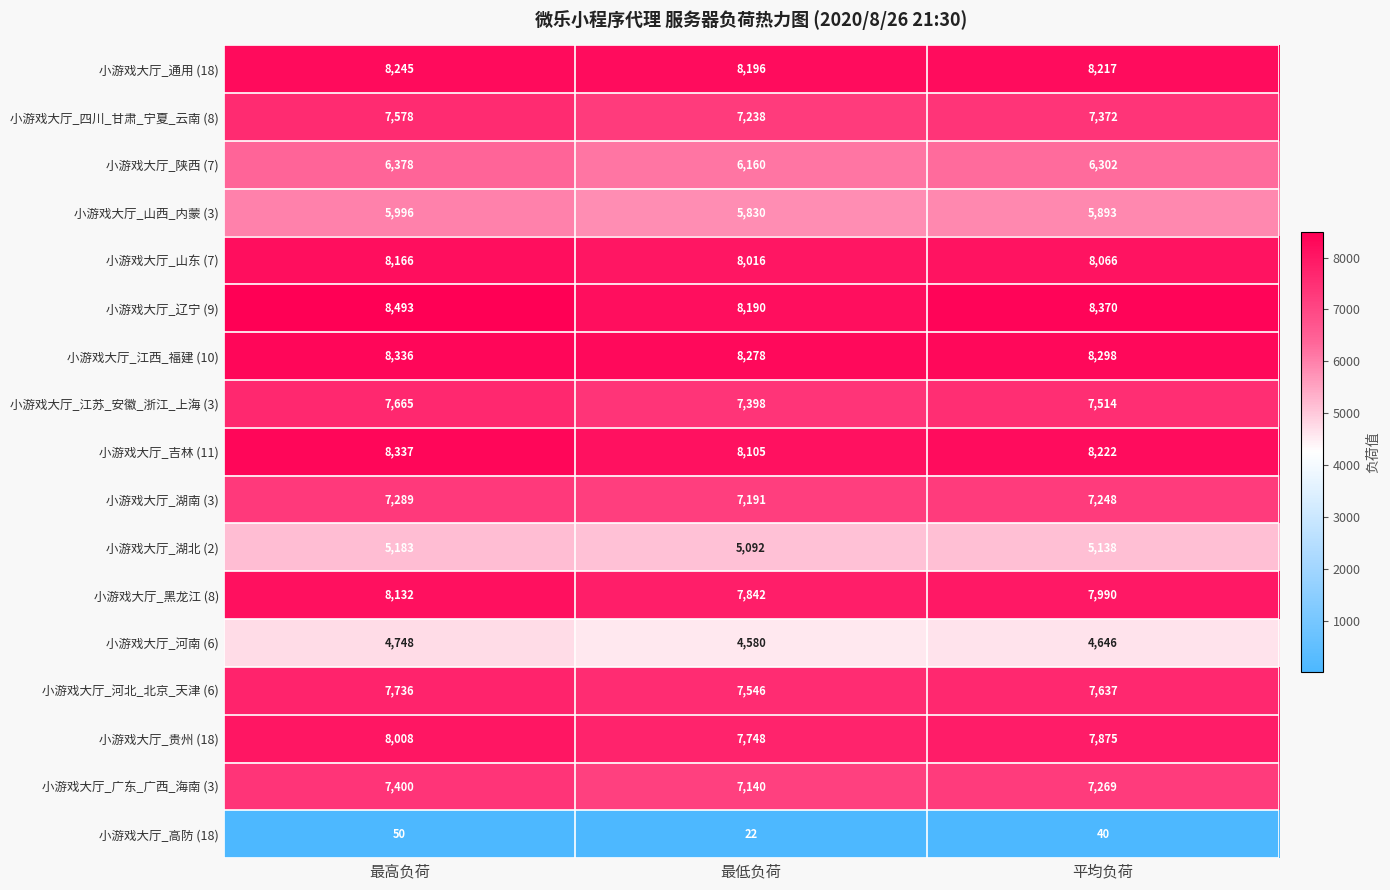

Count the number of categories in the chart.

3